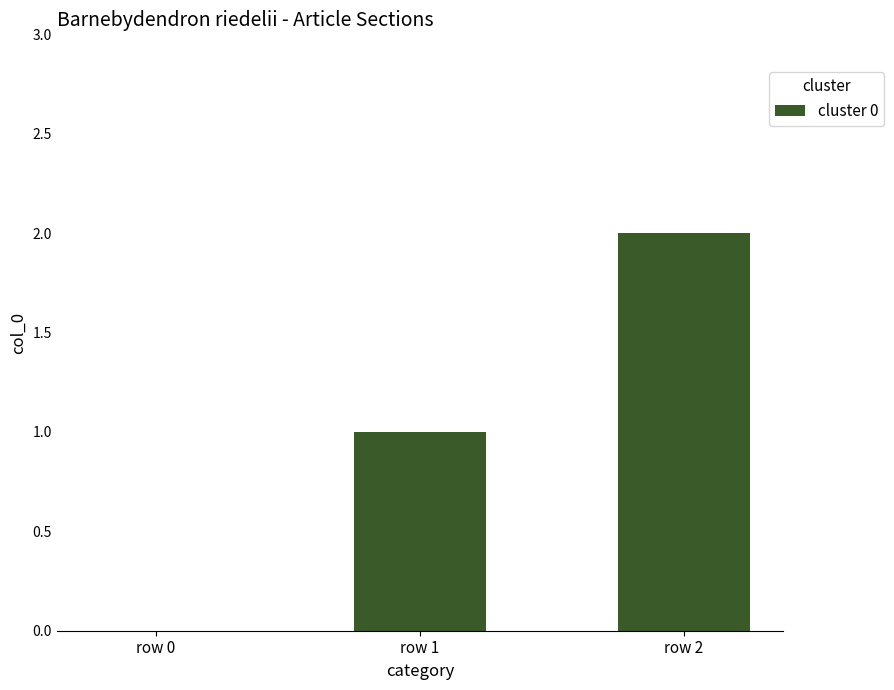

Which label corresponds to the largest value in the chart?

row 2